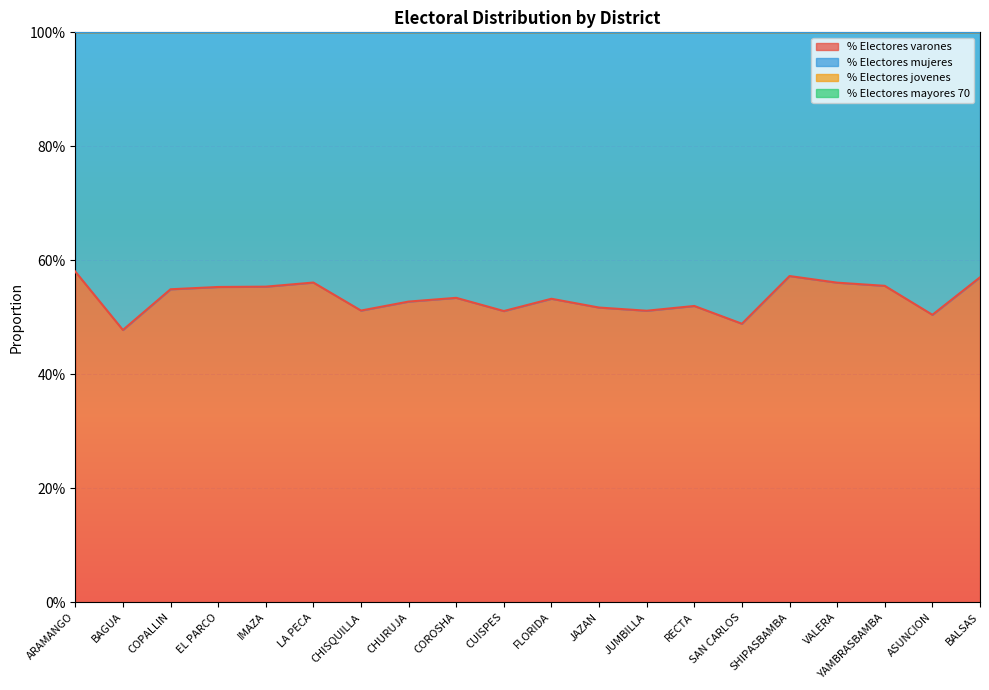

Which series has the largest total across all categories?

% Electores jovenes